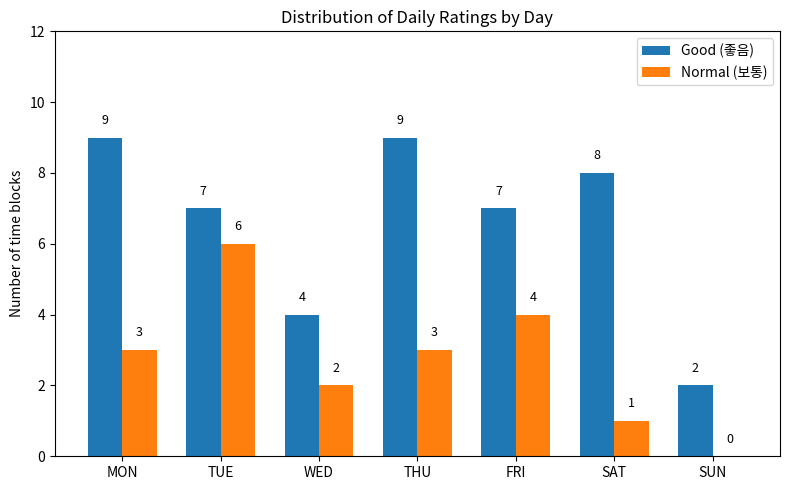

Which series has the largest total across all categories?

Good (좋음)